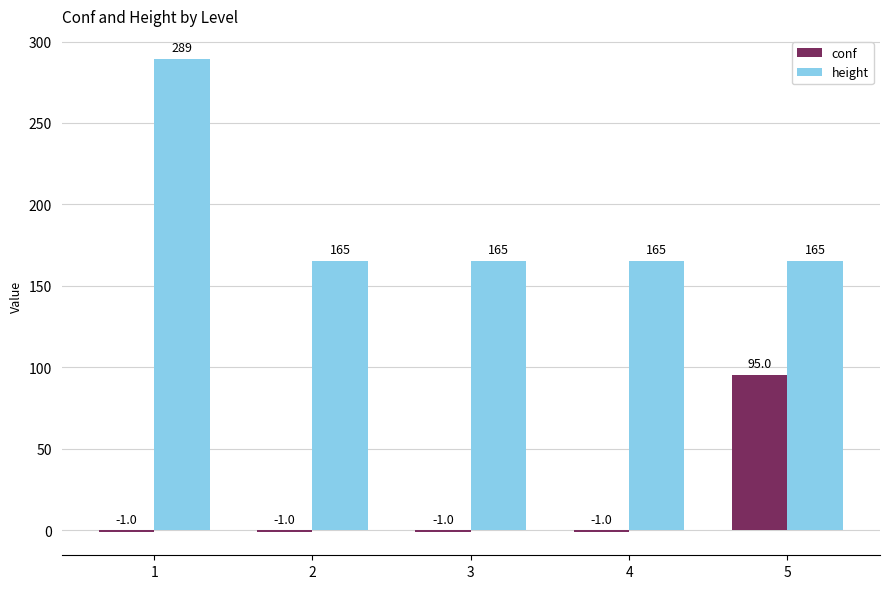

List the series in order of their peak value, highest first.

height, conf